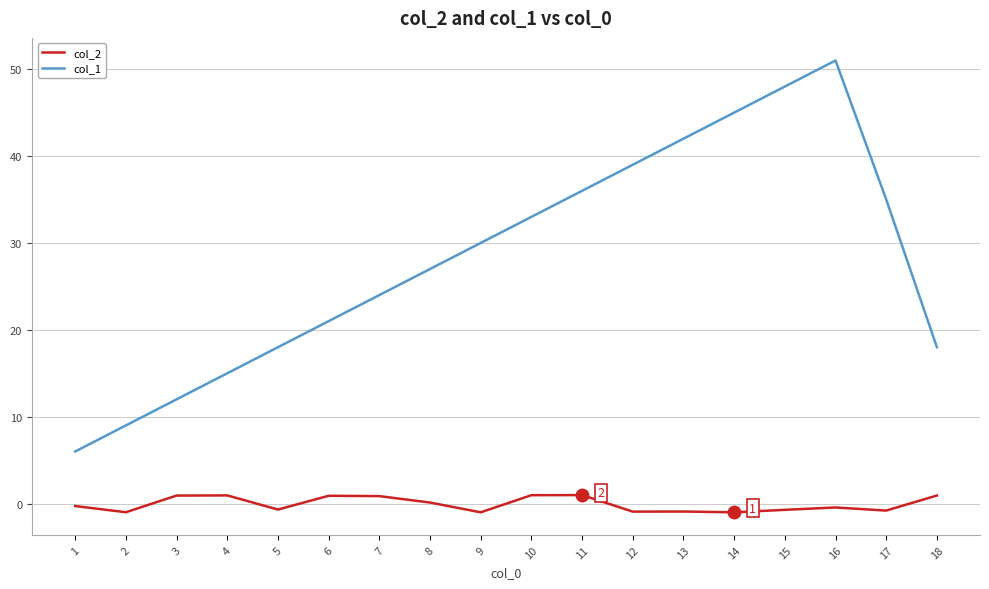

True or false: col_2 and col_1 intersect in this chart.

False